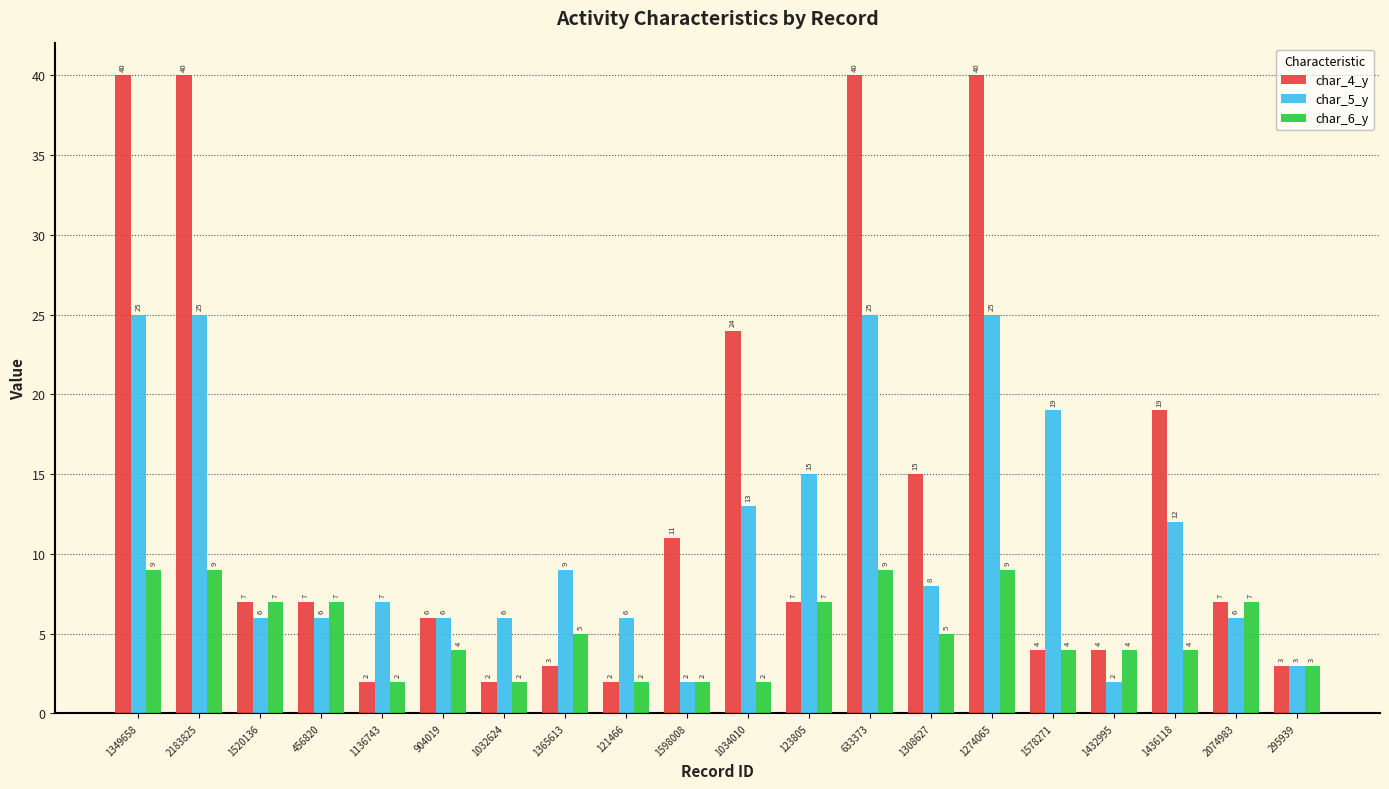

Where is char_4_y nearest to the value 21?

1436118